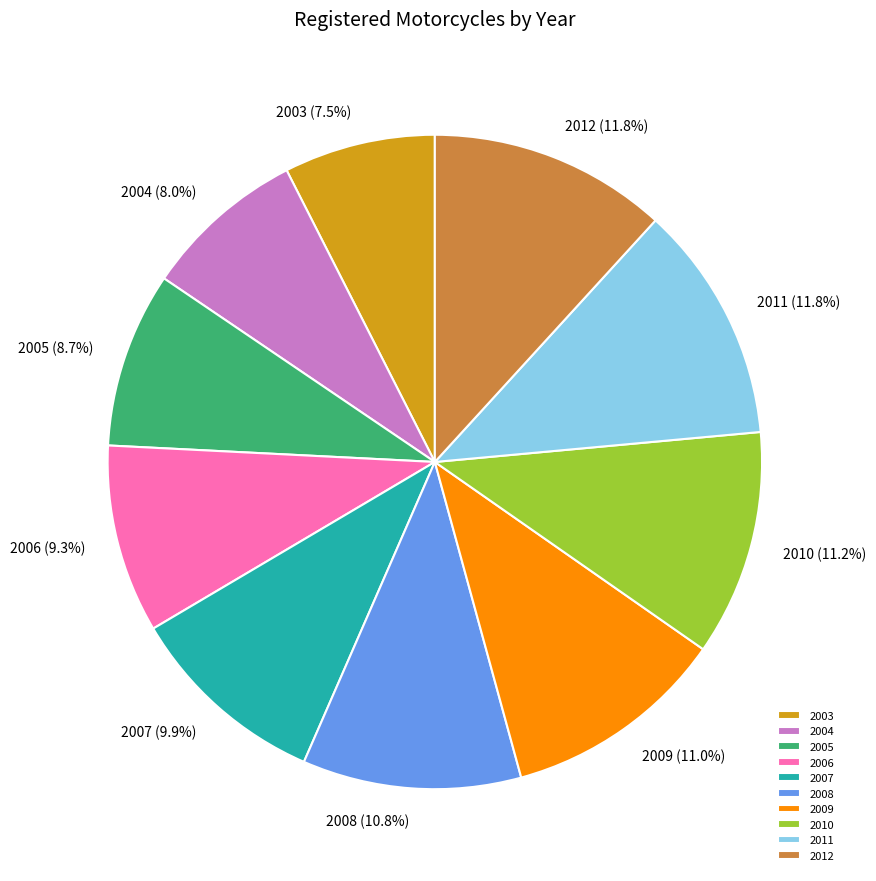

To the nearest percent, what is the difference between the 2004 and 2007 slice percentages?

2%